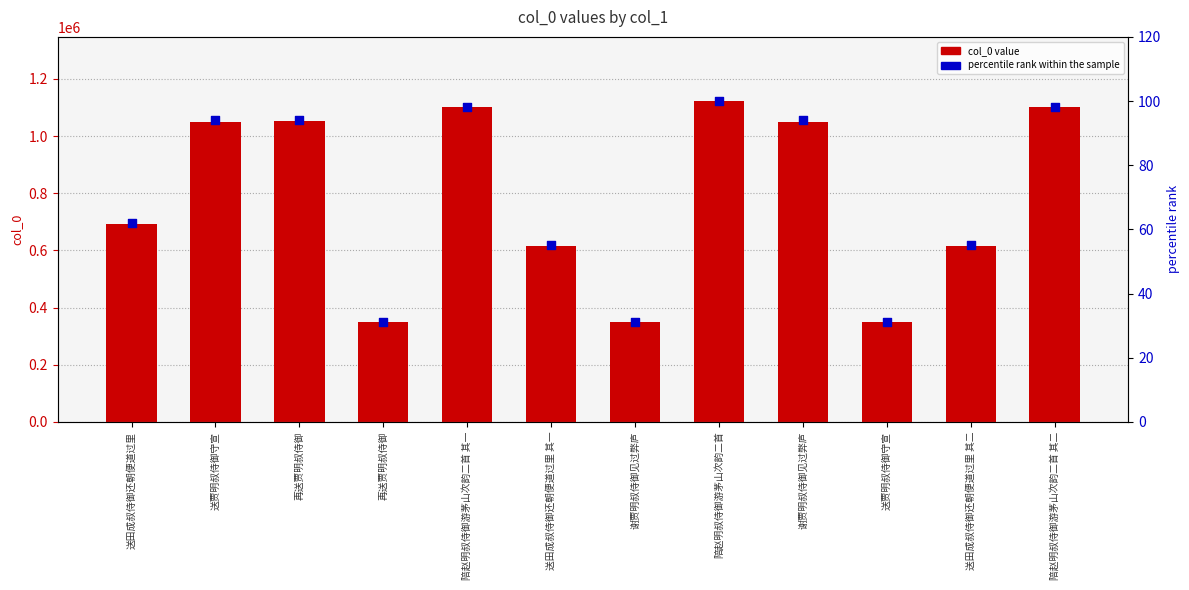

Which series has the largest Y range (max minus min)?

col_0 value